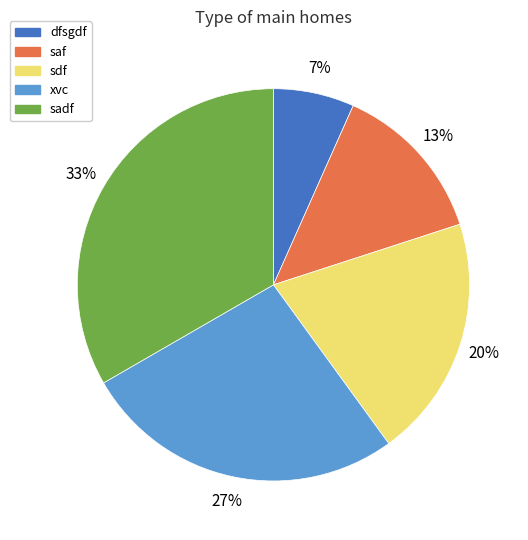

To the nearest percent, what percentage of the pie is xvc?

27%